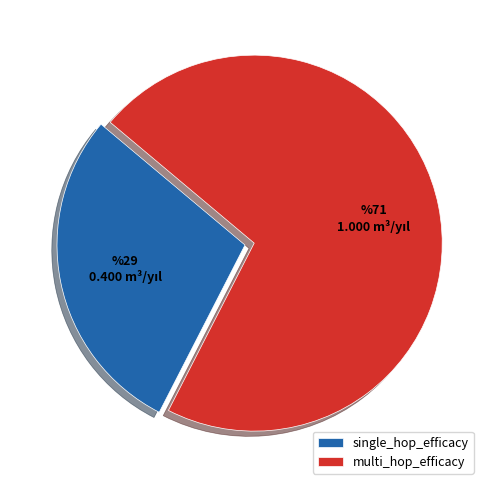

Is it true that single_hop_efficacy is 23% of the pie?

False